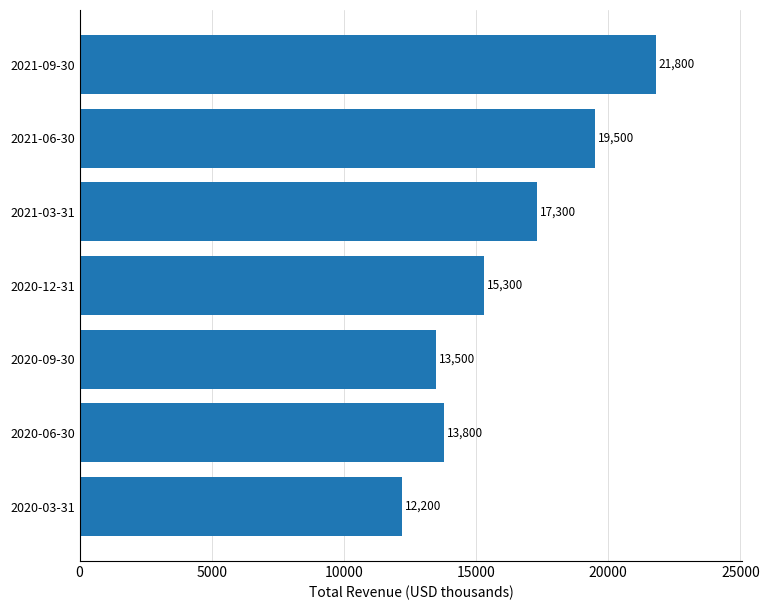

What value does the data have at 2020-09-30?

13500